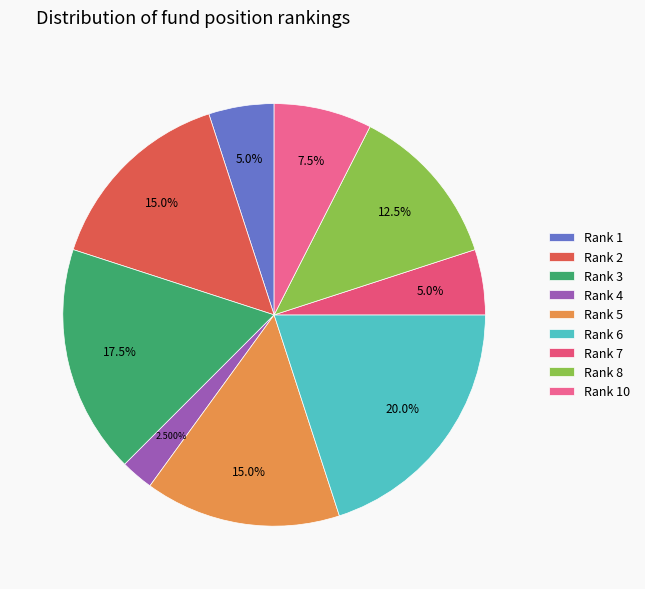

Does any single category account for the majority?

No